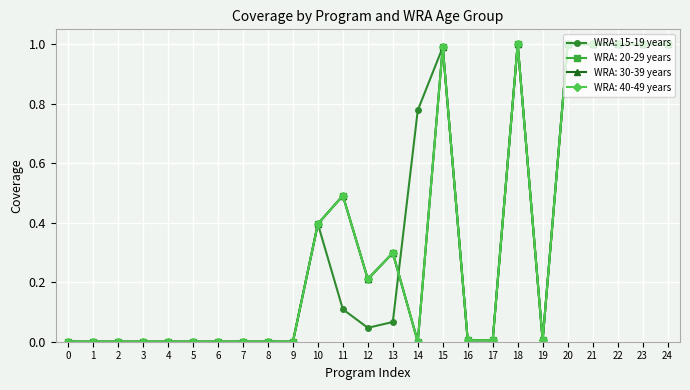

What is the sum of all WRA: 15-19 years values?

8.4